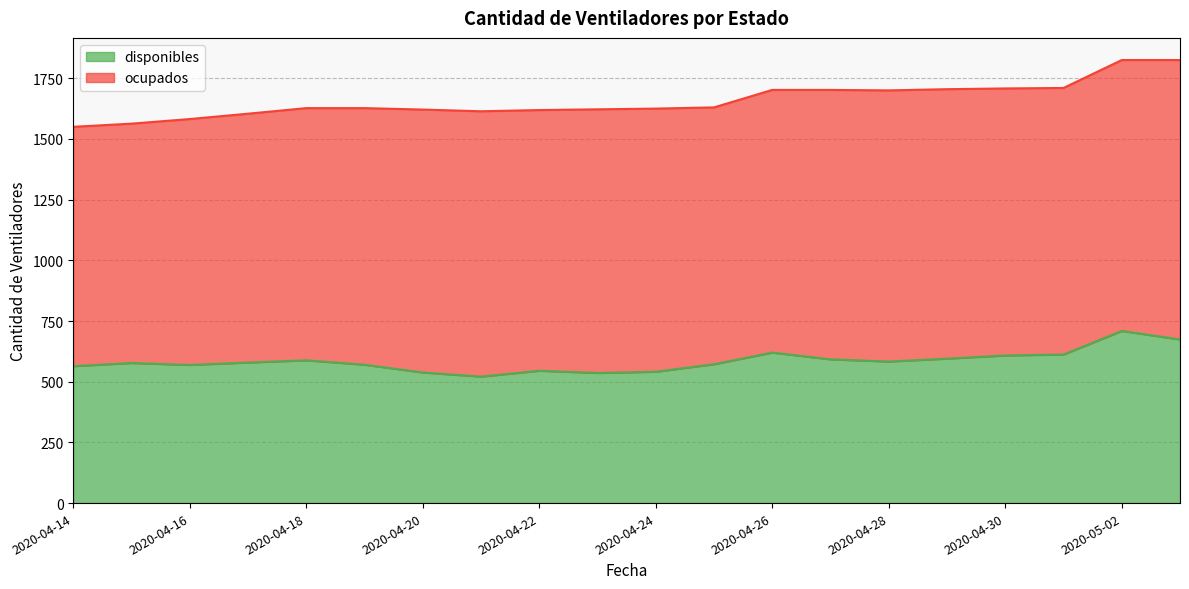

What position from the left is 2020-04-15?

2